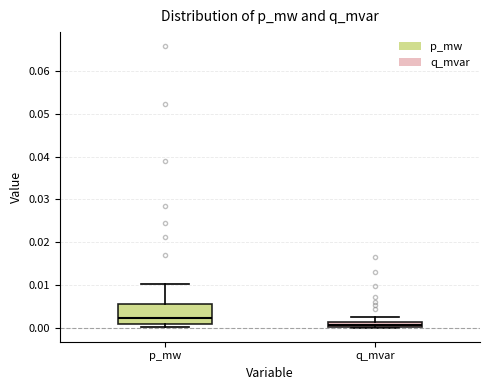

Which box's median line is the lowest?

q_mvar